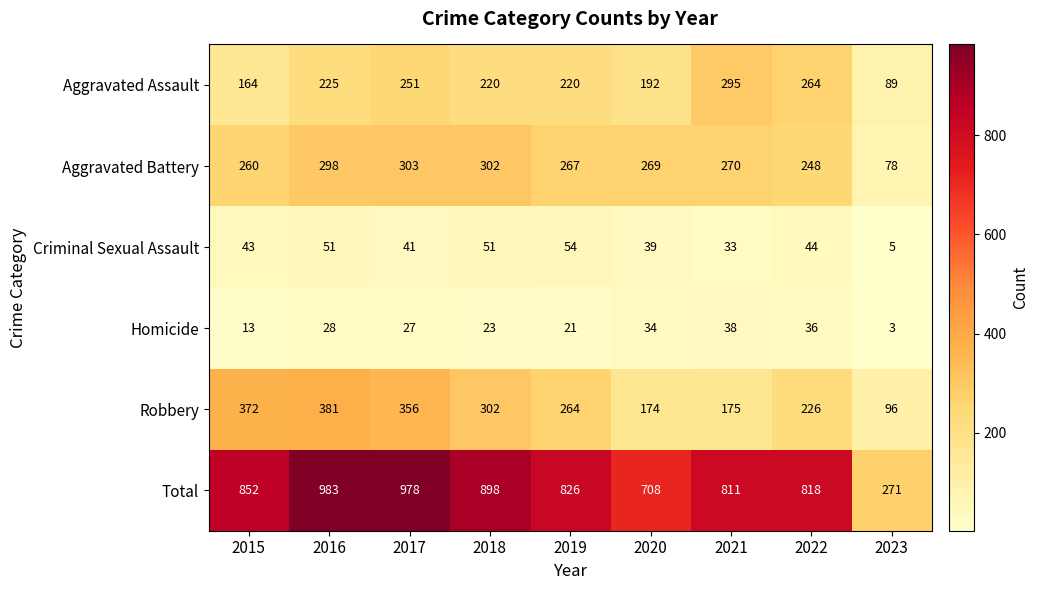

Count the number of categories in the chart.

9